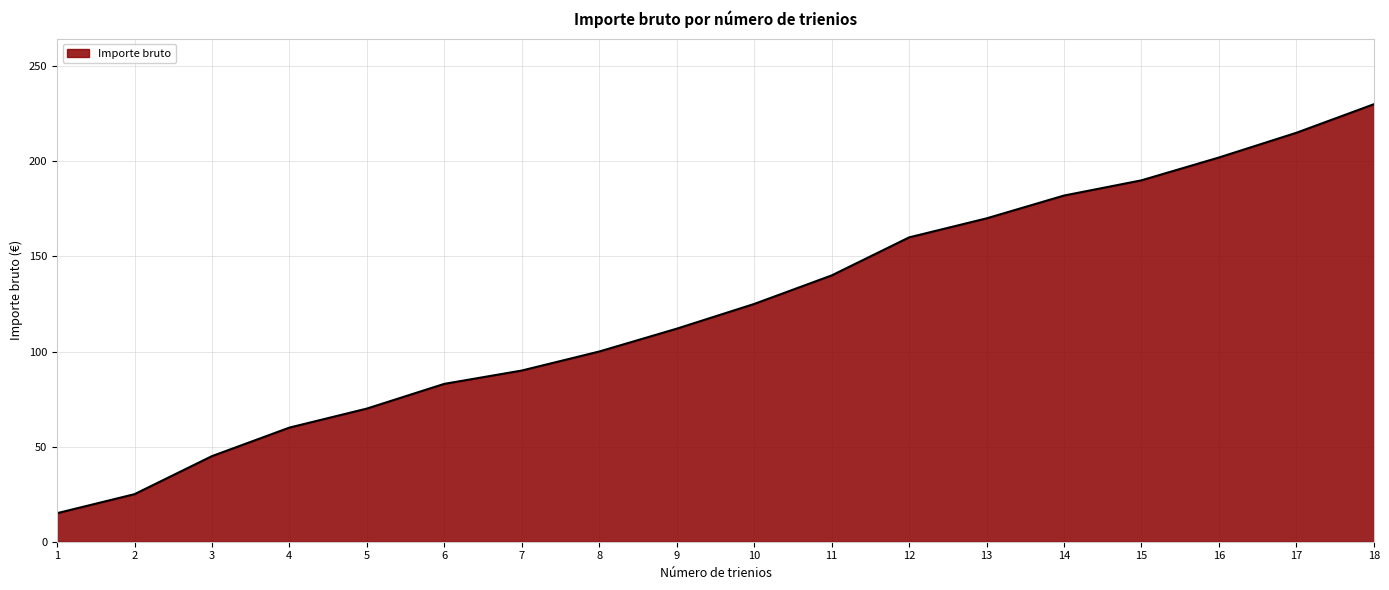

What is the maximum value shown in the chart?

230